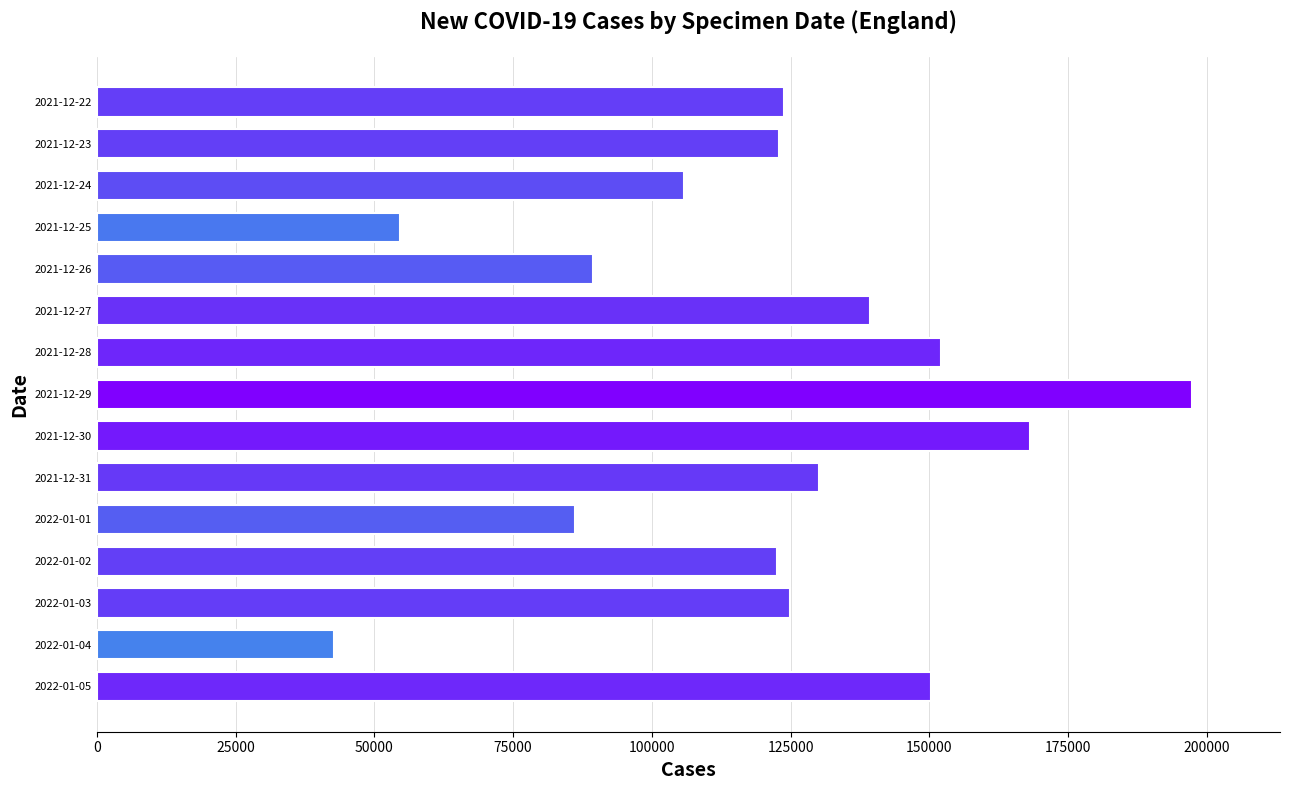

What is the maximum value shown in the chart?

197362